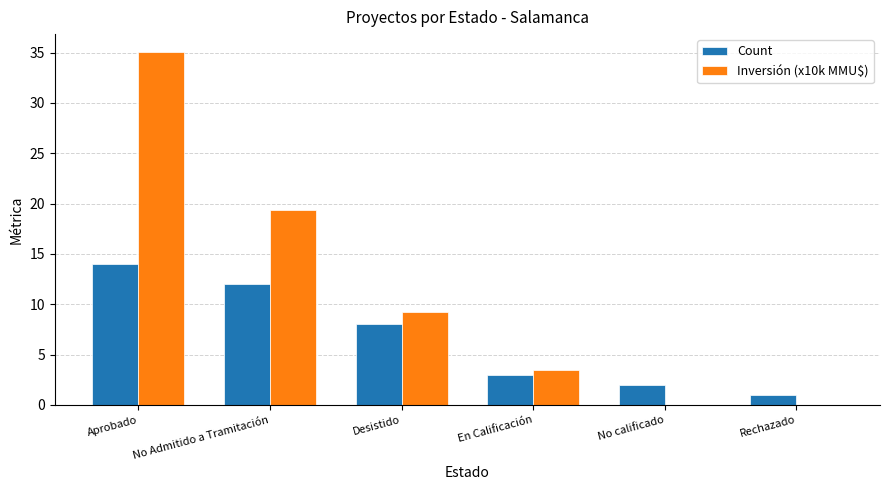

What is the sum of all Count values?

40.0